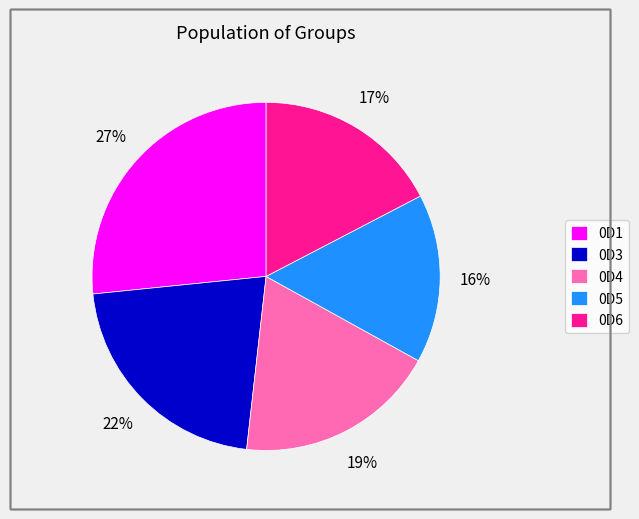

How many slices are in this pie chart?

5